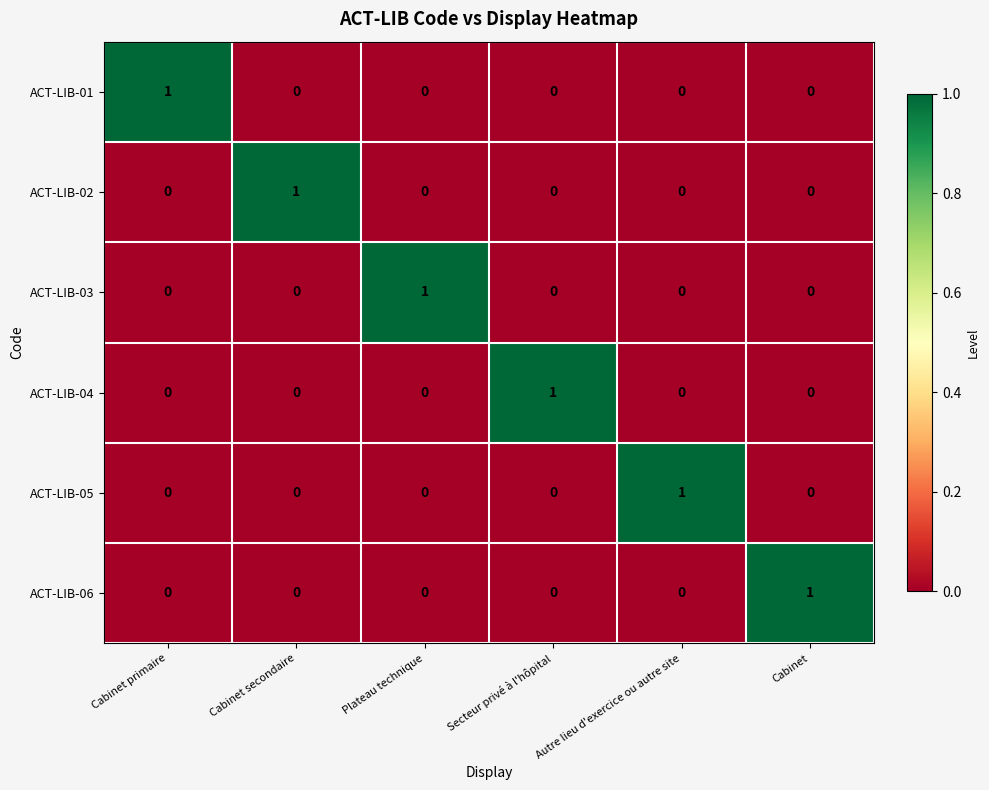

At how many categories does at least one series exceed 0?

6